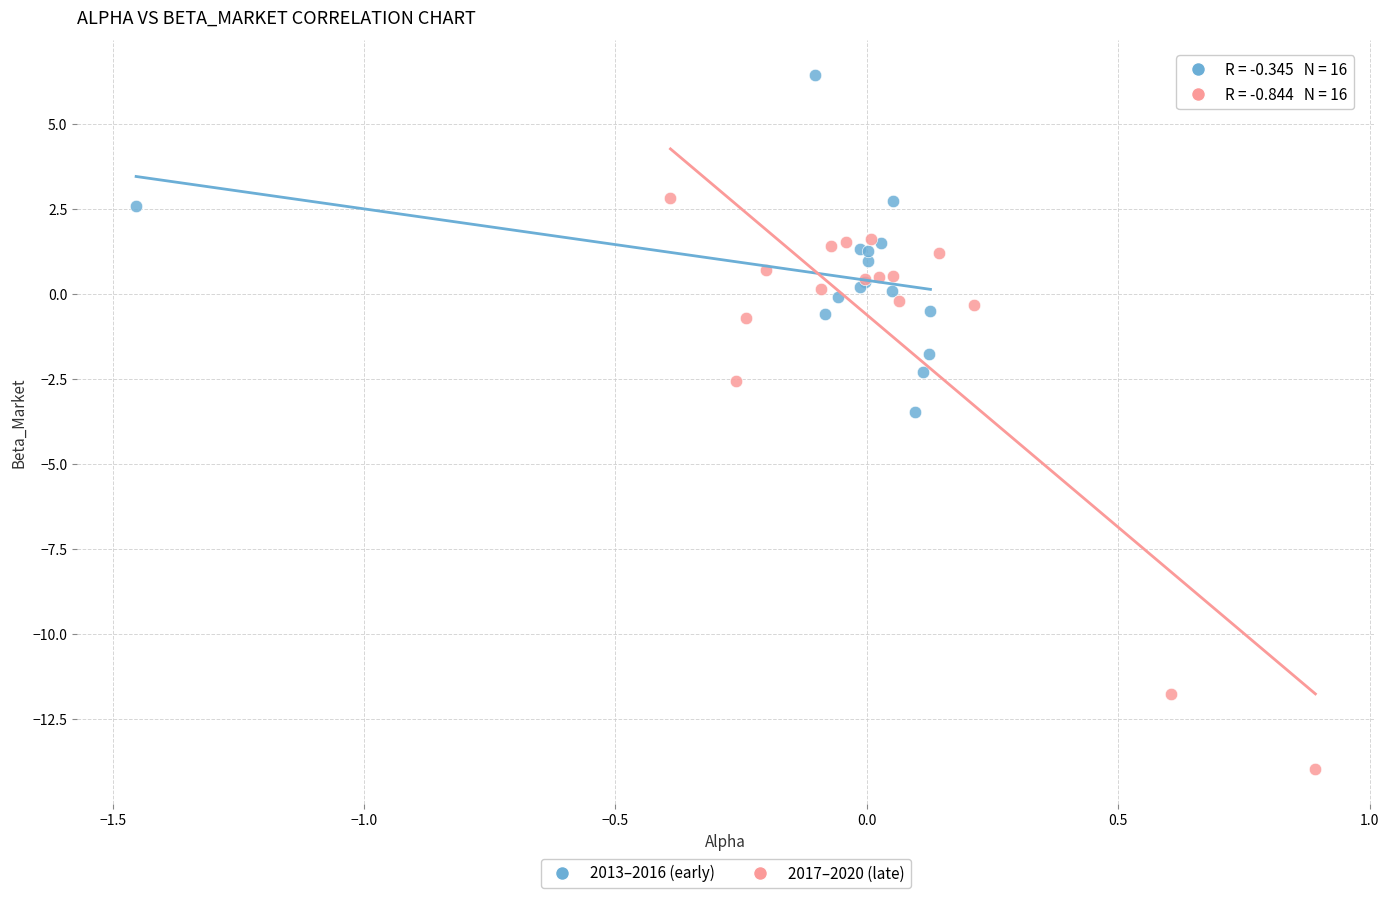

Which series has the widest spread of Y values?

2017–2020 (late)